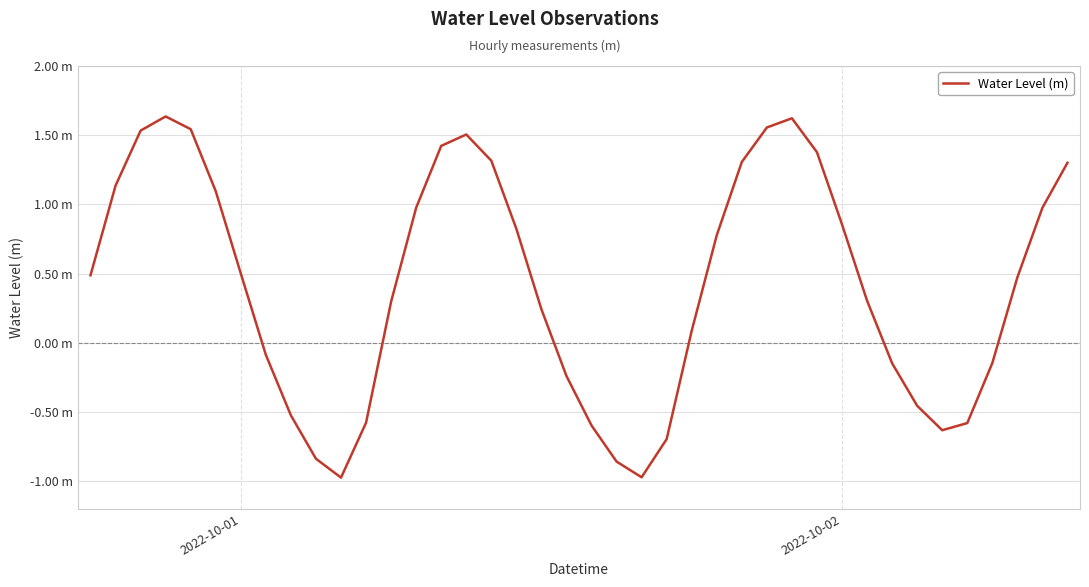

Does the chart have visible grid lines?

Yes